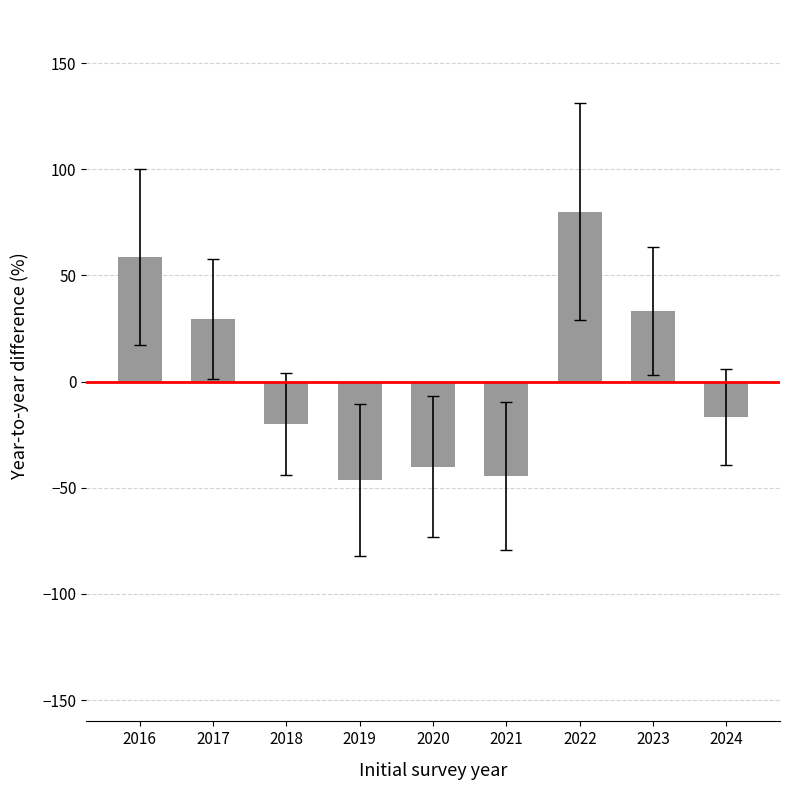

What is the value of the 8th bar from the left?

33.3